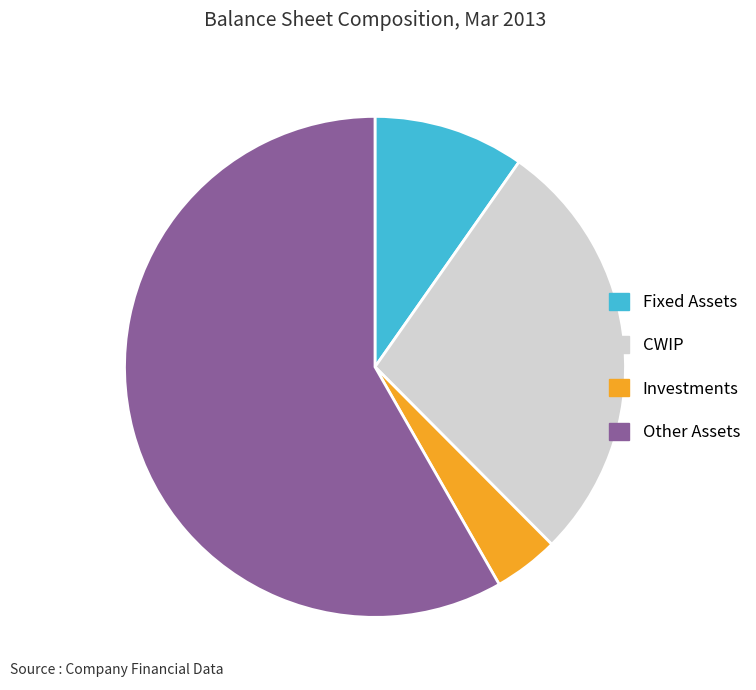

The CWIP slice represents 28% of the pie. True or false?

True